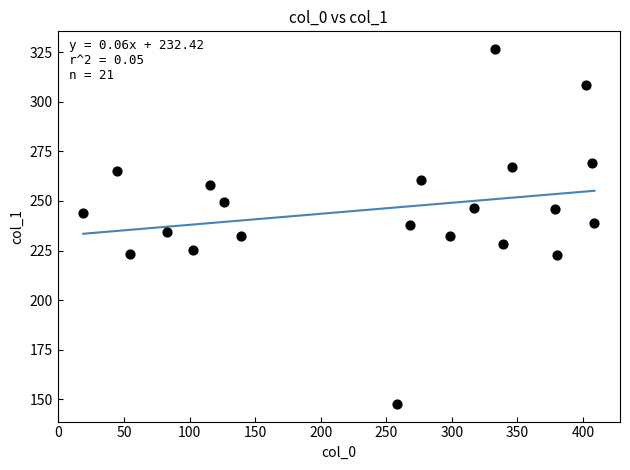

What is the range of X values (max minus min)?

389.7